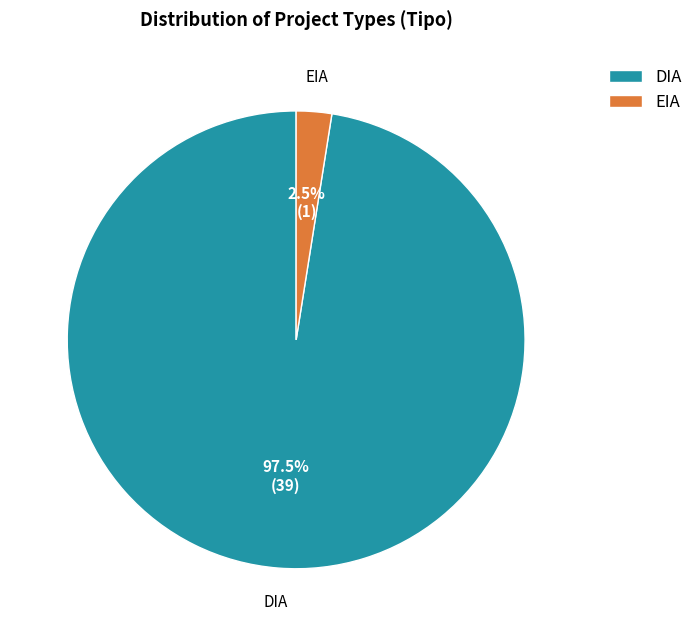

Combined, what portion of the pie is EIA and DIA?

100.0%